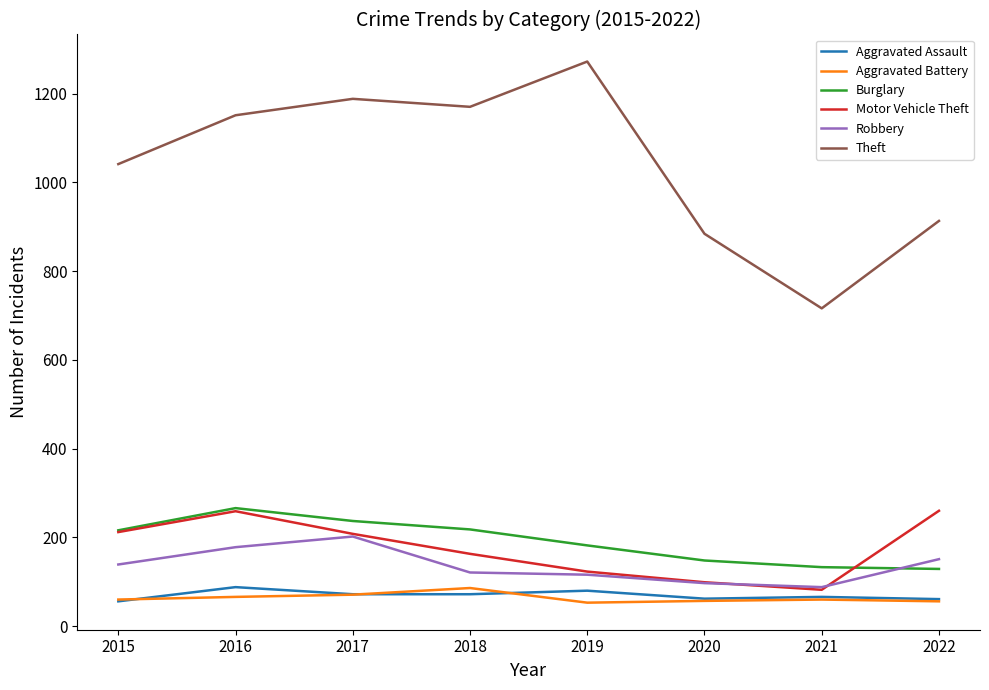

Where is Motor Vehicle Theft nearest to the value 171?

2018